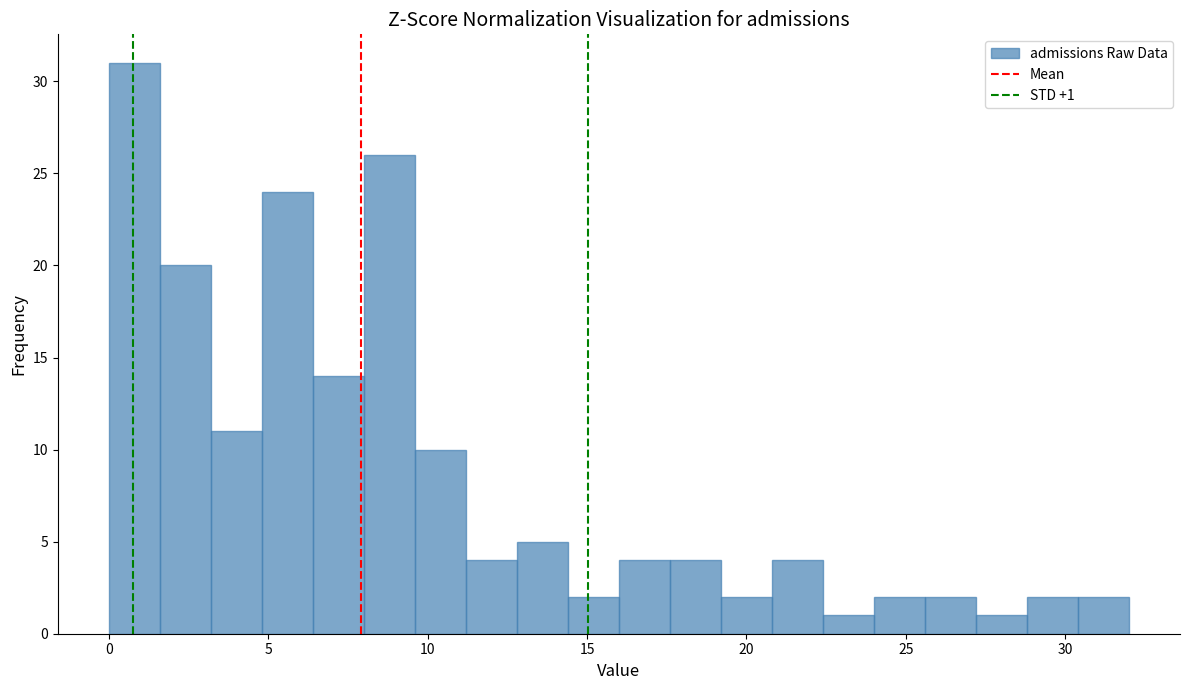

Around what value on the x-axis is the tallest bar? Give the approximate position of its centre, as read against the axis.

1.0